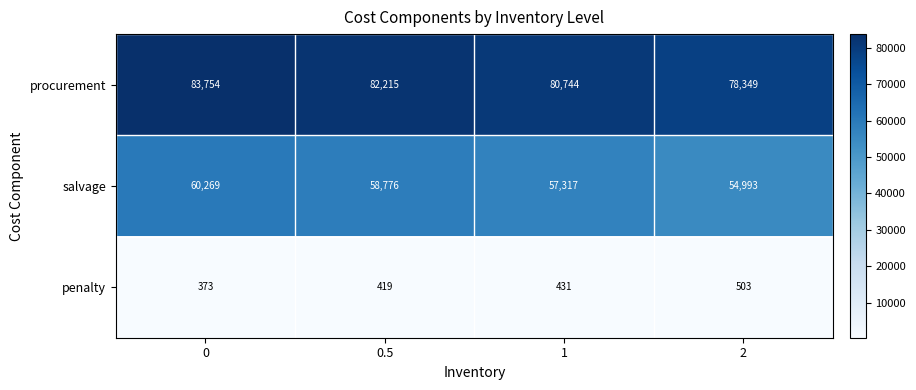

The value of salvage at 2 is 72358. True or false?

False